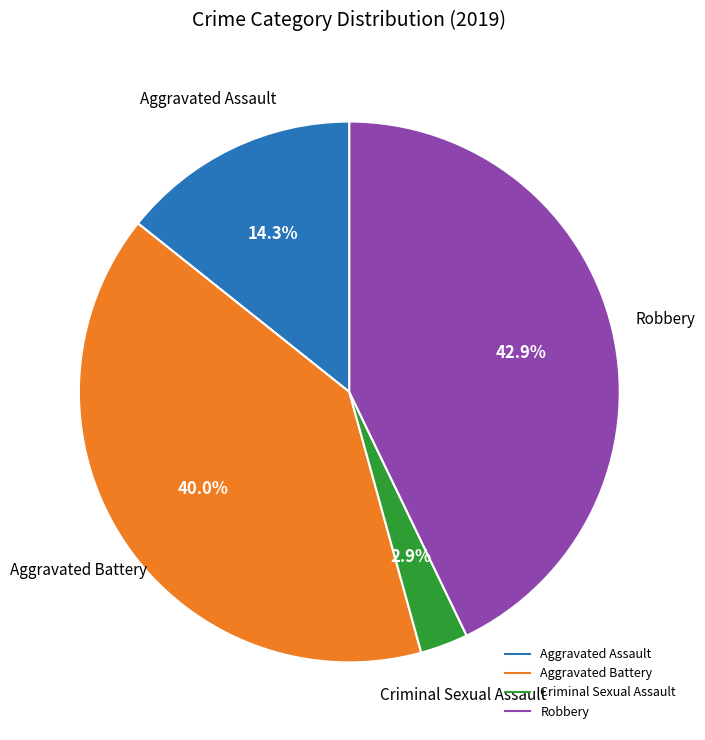

Does any single category account for the majority?

No